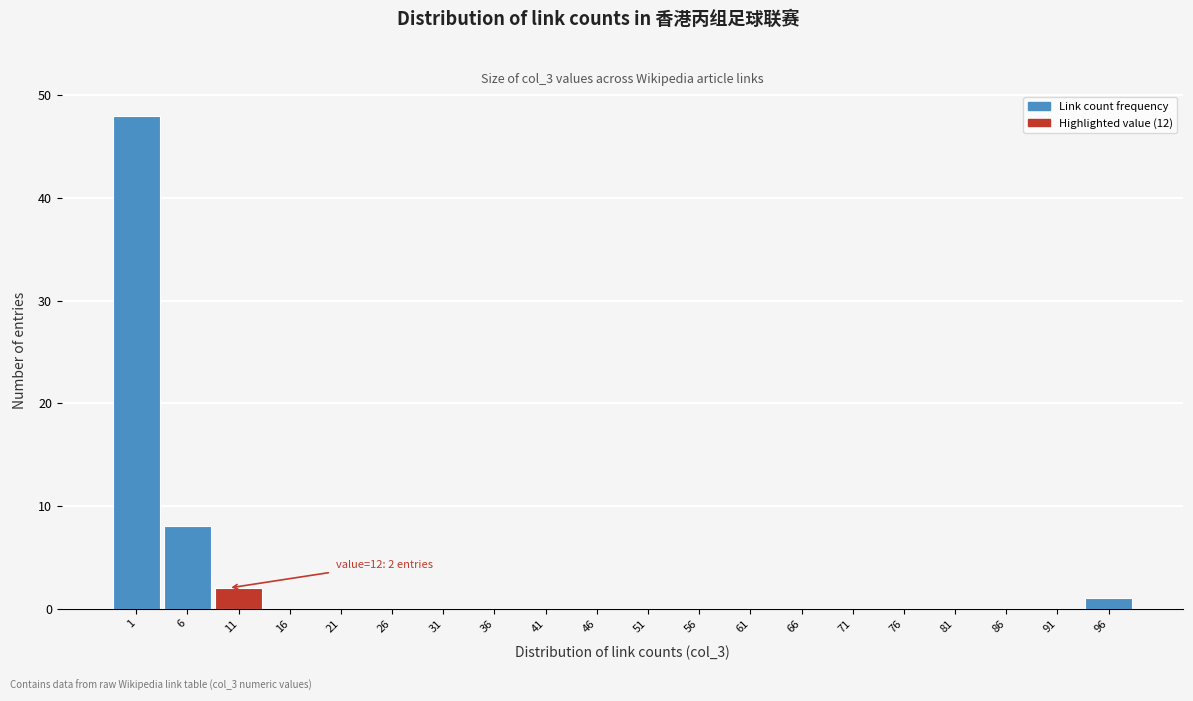

Reading right to left, extract all data points from this chart.

96=1	91=0	86=0	81=0	76=0	71=0	66=0	61=0	56=0	51=0	46=0	41=0	36=0	31=0	26=0	21=0	16=0	11=2	6=8	1=48